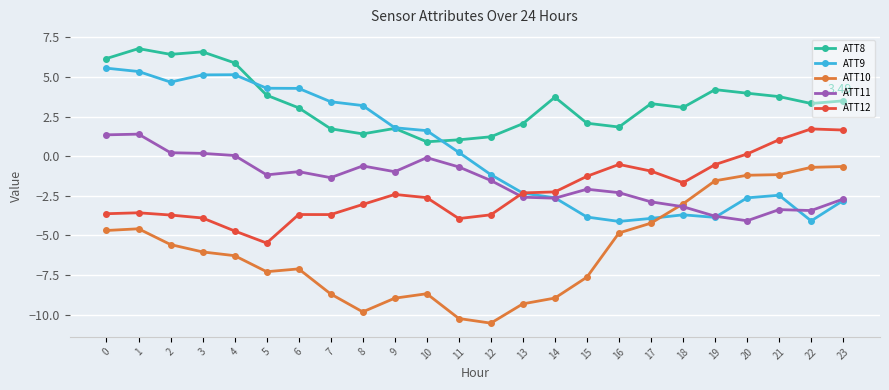

True or false: ATT8 has more than 0 points higher than both neighbors.

True